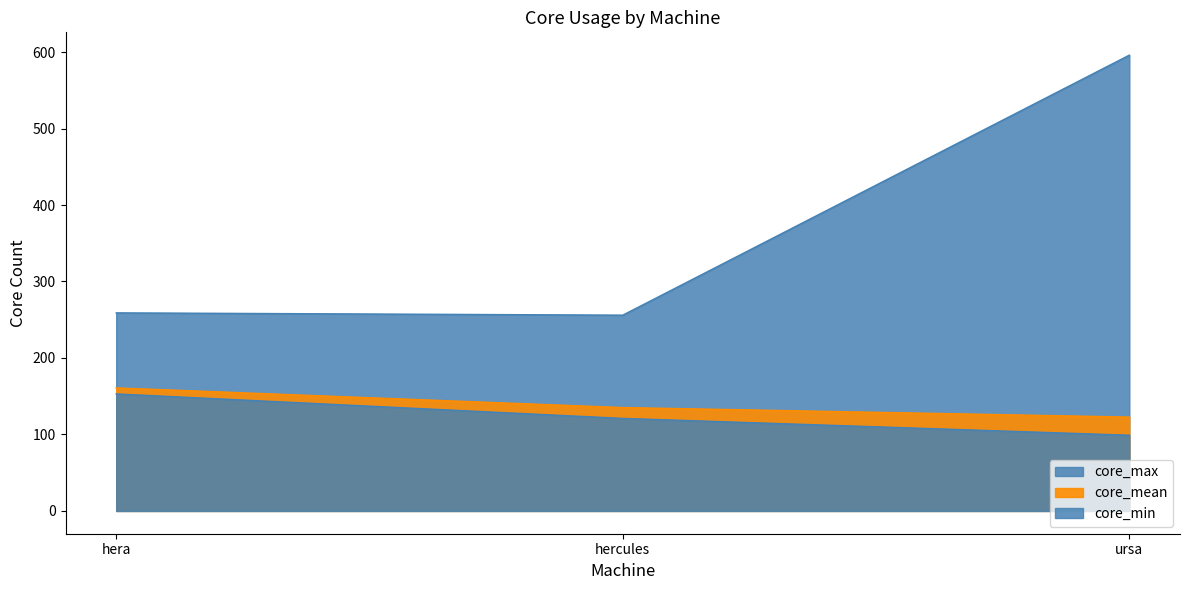

At how many categories does at least one series exceed 396?

1